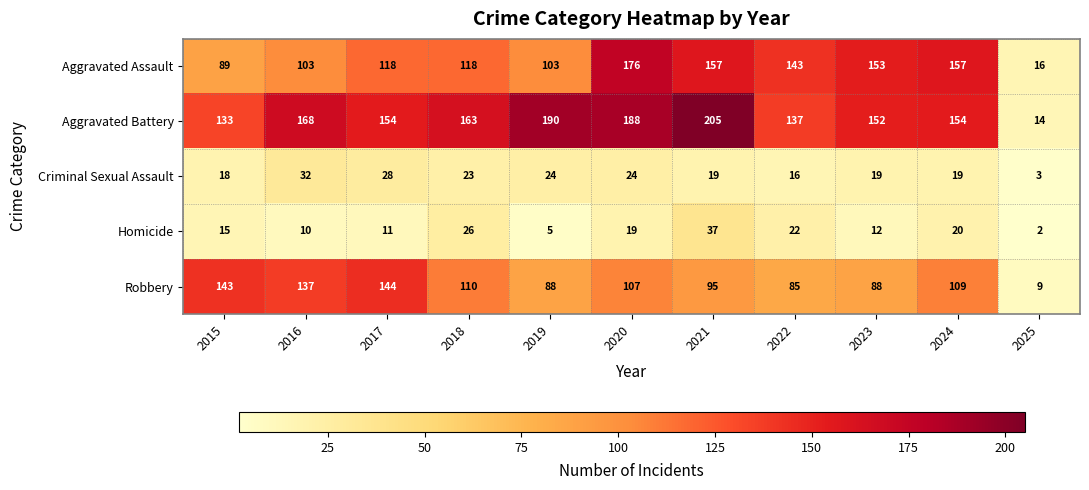

List the series in order of their peak value, highest first.

Aggravated Battery, Aggravated Assault, Robbery, Homicide, Criminal Sexual Assault